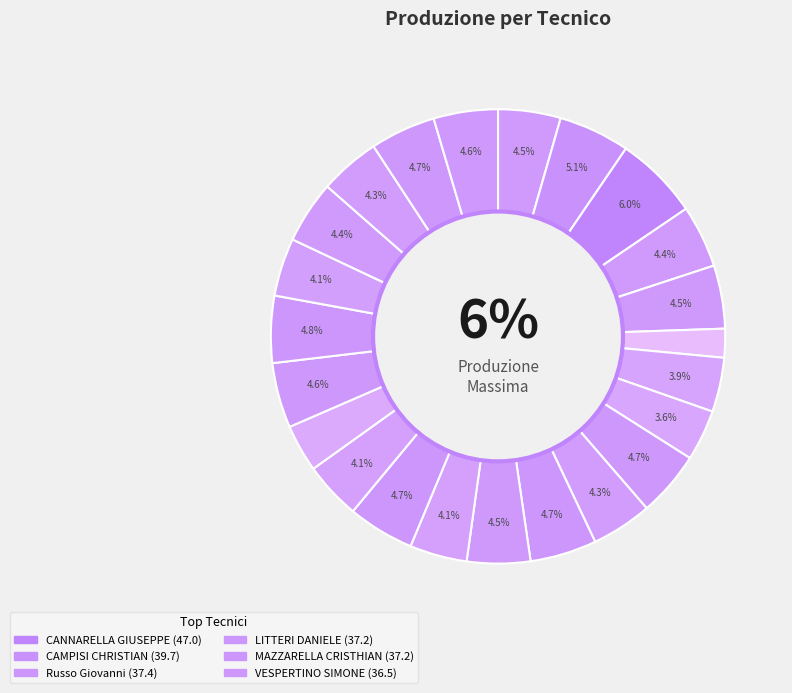

Does any single category account for the majority?

No